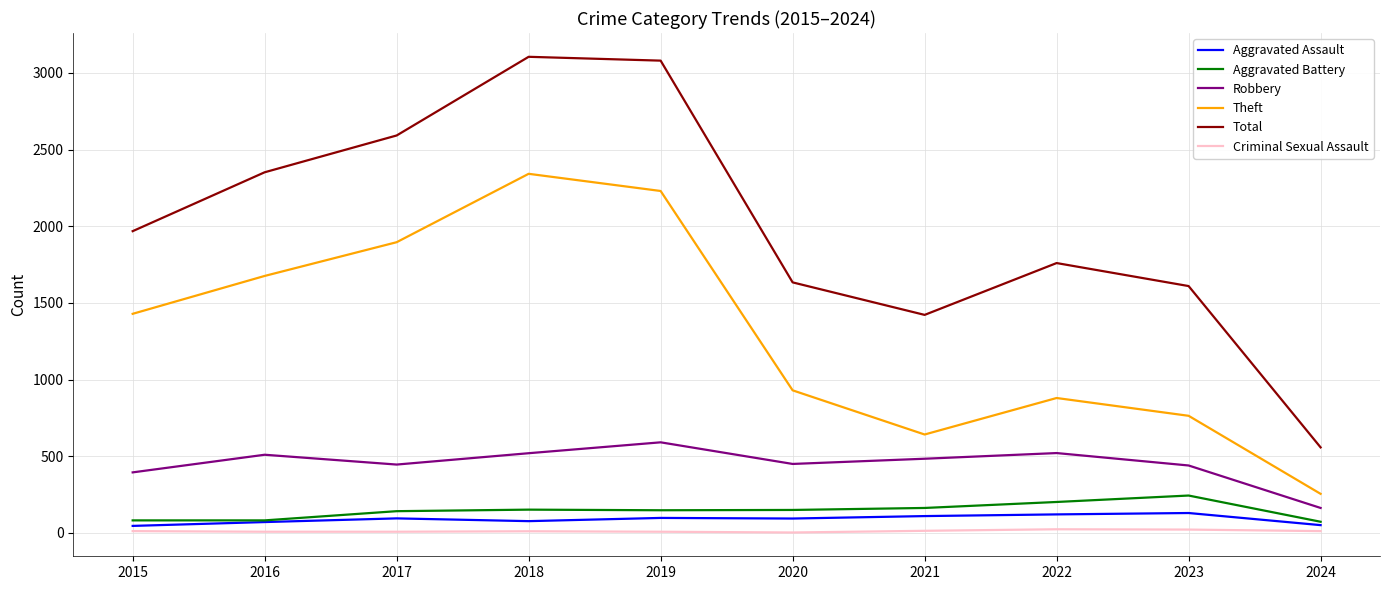

Which series changed the most between 2020 and 2024?

Total